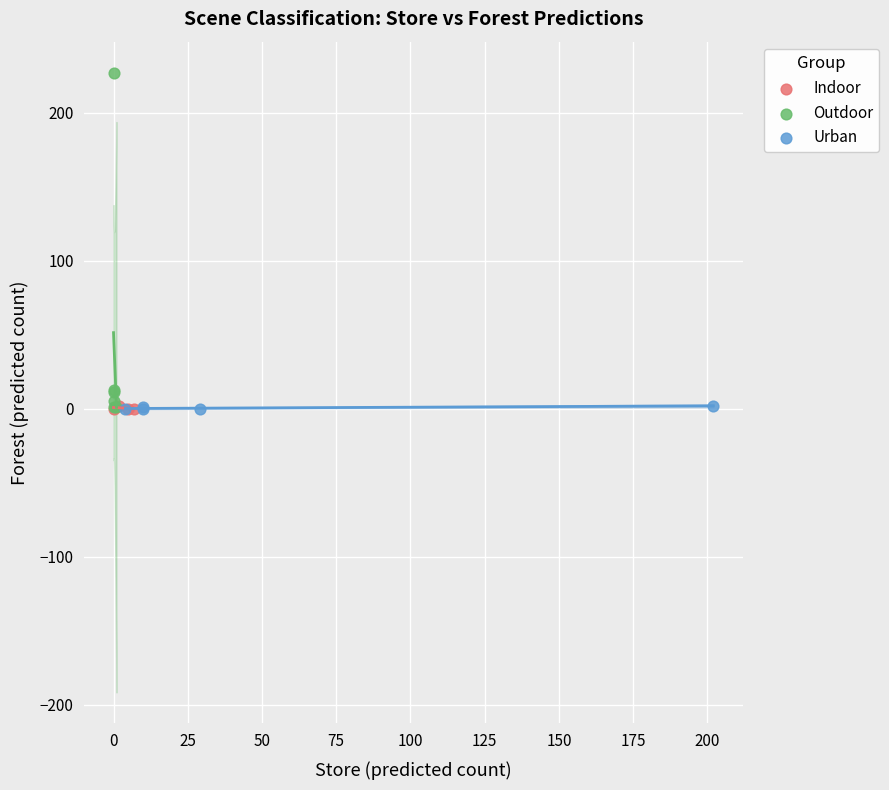

Which series contains the highest Y value?

Outdoor